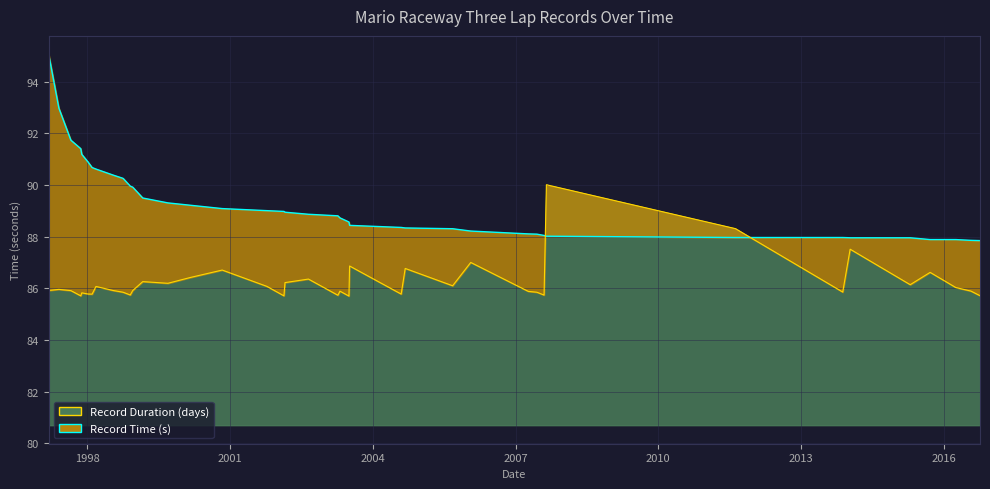

What is the sum of the Record Time (s) values at 1999-03-02 and 2007-08-26?

177.5